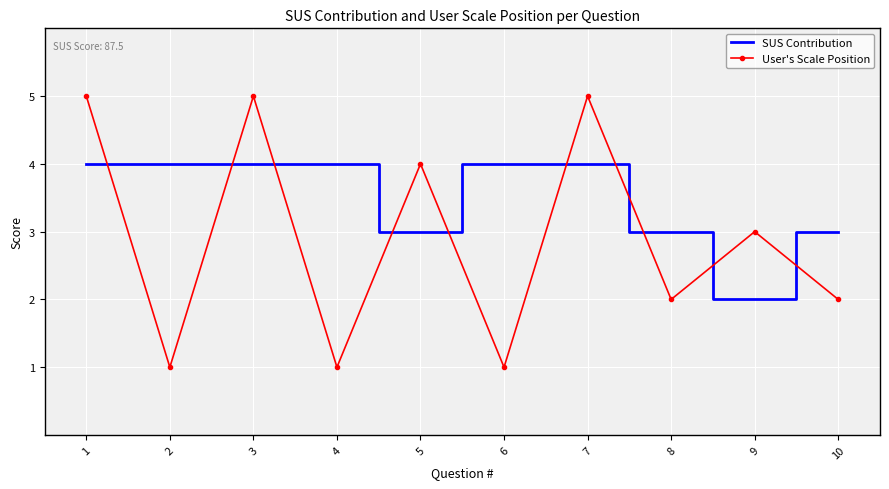

At which label does SUS Contribution reach its minimum?

9